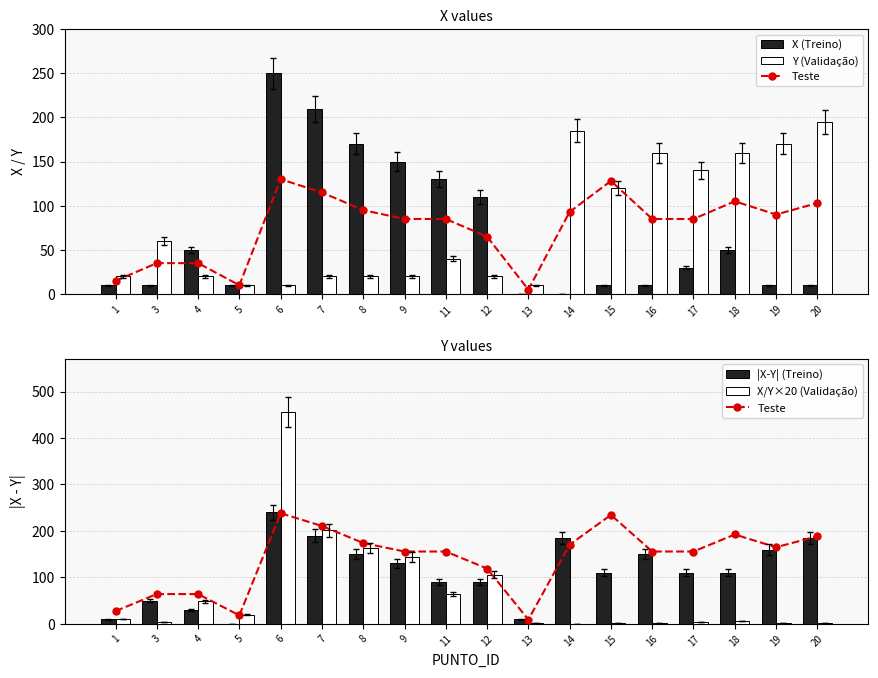

Reading left to right, transcribe all the data shown in this chart.

Teste: 1=27.5	3=64.1	4=64.1	5=18.3	6=238.2	7=210.7	8=174.0	9=155.7	11=155.7	12=119.1	13=9.2	14=170.4	15=234.5	16=155.7	17=155.7	18=192.4	19=164.9	20=188.7
X (Treino): 1=10.0	3=10.0	4=50.0	5=10.0	6=250.0	7=210.0	8=170.0	9=150.0	11=130.0	12=110.0	13=0.0	14=0.0	15=10.0	16=10.0	17=30.0	18=50.0	19=10.0	20=10.0
Y (Validação): 1=20.0	3=60.0	4=20.0	5=10.0	6=10.0	7=20.0	8=20.0	9=20.0	11=40.0	12=20.0	13=10.0	14=185.0	15=120.0	16=160.0	17=140.0	18=160.0	19=170.0	20=195.0
|X-Y| (Treino): 1=10.0	3=50.0	4=30.0	5=0.0	6=240.0	7=190.0	8=150.0	9=130.0	11=90.0	12=90.0	13=10.0	14=185.0	15=110.0	16=150.0	17=110.0	18=110.0	19=160.0	20=185.0
X/Y ratio (Validação): 1=10.5	3=3.6	4=48.6	5=20.0	6=456.4	7=201.0	8=162.9	9=143.8	11=63.9	12=105.7	13=1.8	14=0.1	15=1.8	16=1.4	17=4.4	18=6.3	19=1.3	20=1.1